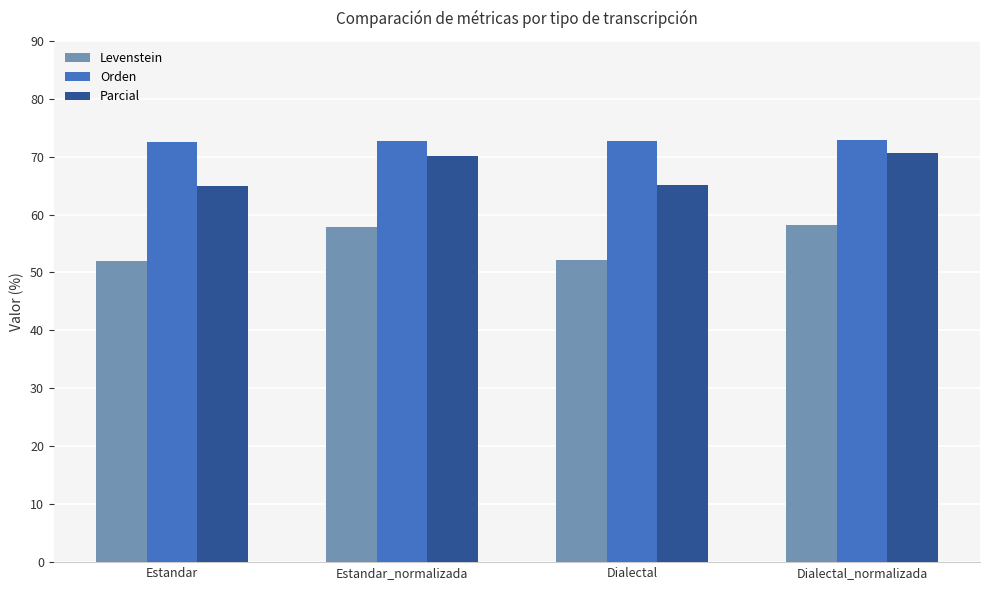

Is it true that Parcial equals 70.7 at Dialectal_normalizada?

True